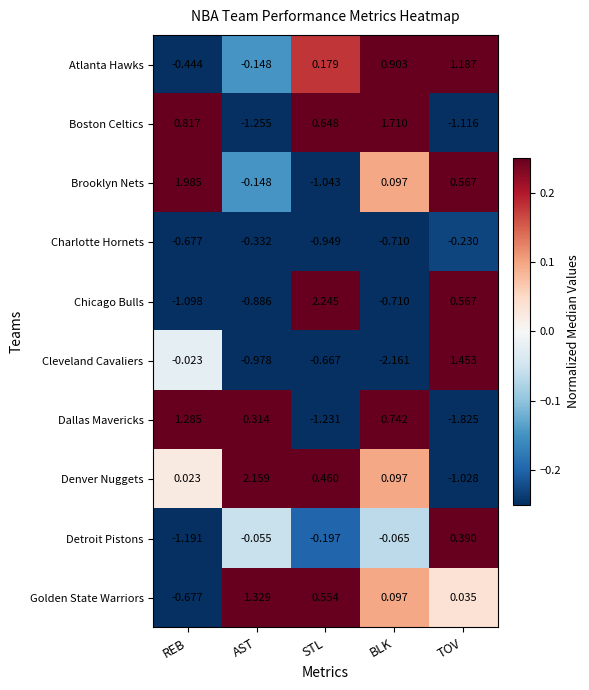

Is the value of Cleveland Cavaliers at AST greater than the value of Denver Nuggets at BLK?

No